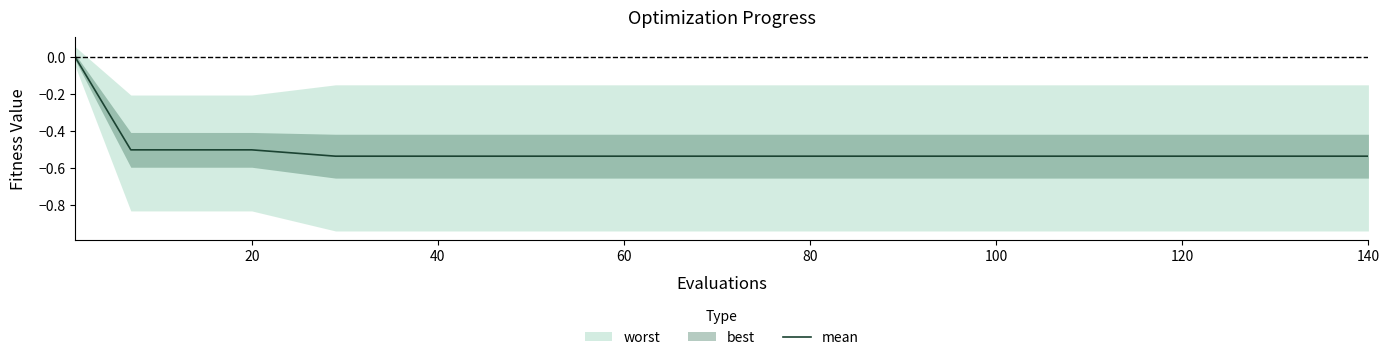

True or false: mean has a value of -0.2 at 20.

False